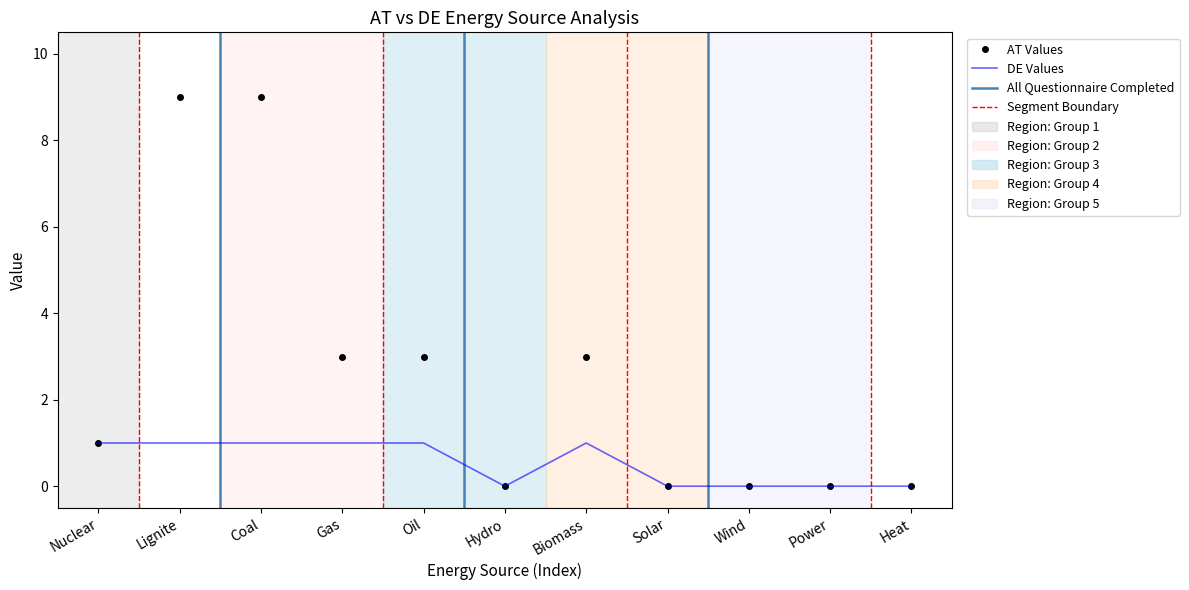

Which series changed the most between Oil and Heat?

AT Values